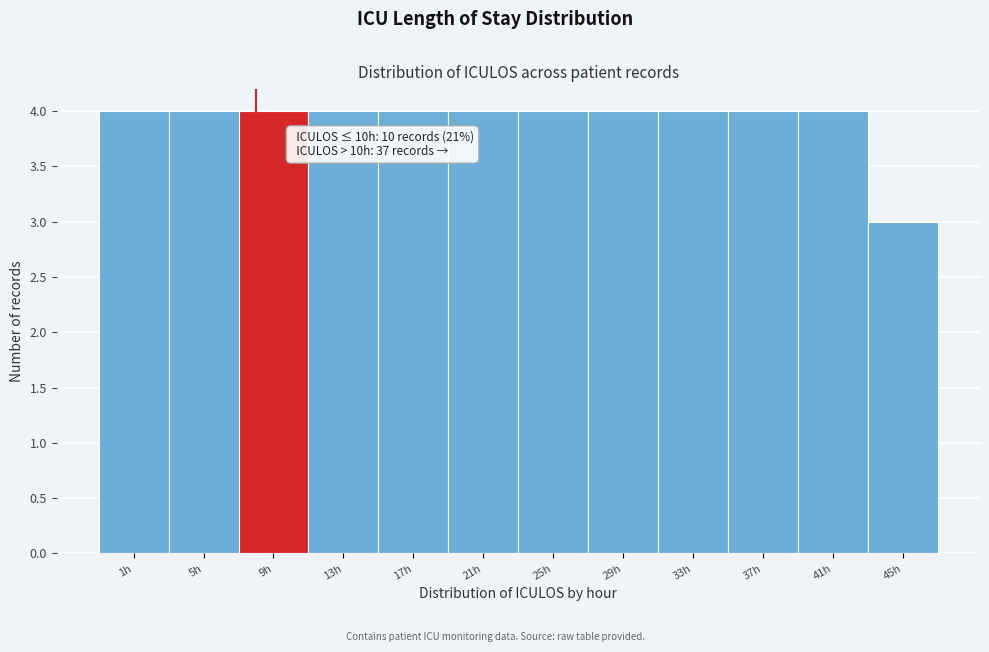

Reading left to right, transcribe all the data shown in this chart.

1h=4	5h=4	9h=4	13h=4	17h=4	21h=4	25h=4	29h=4	33h=4	37h=4	41h=4	45h=3